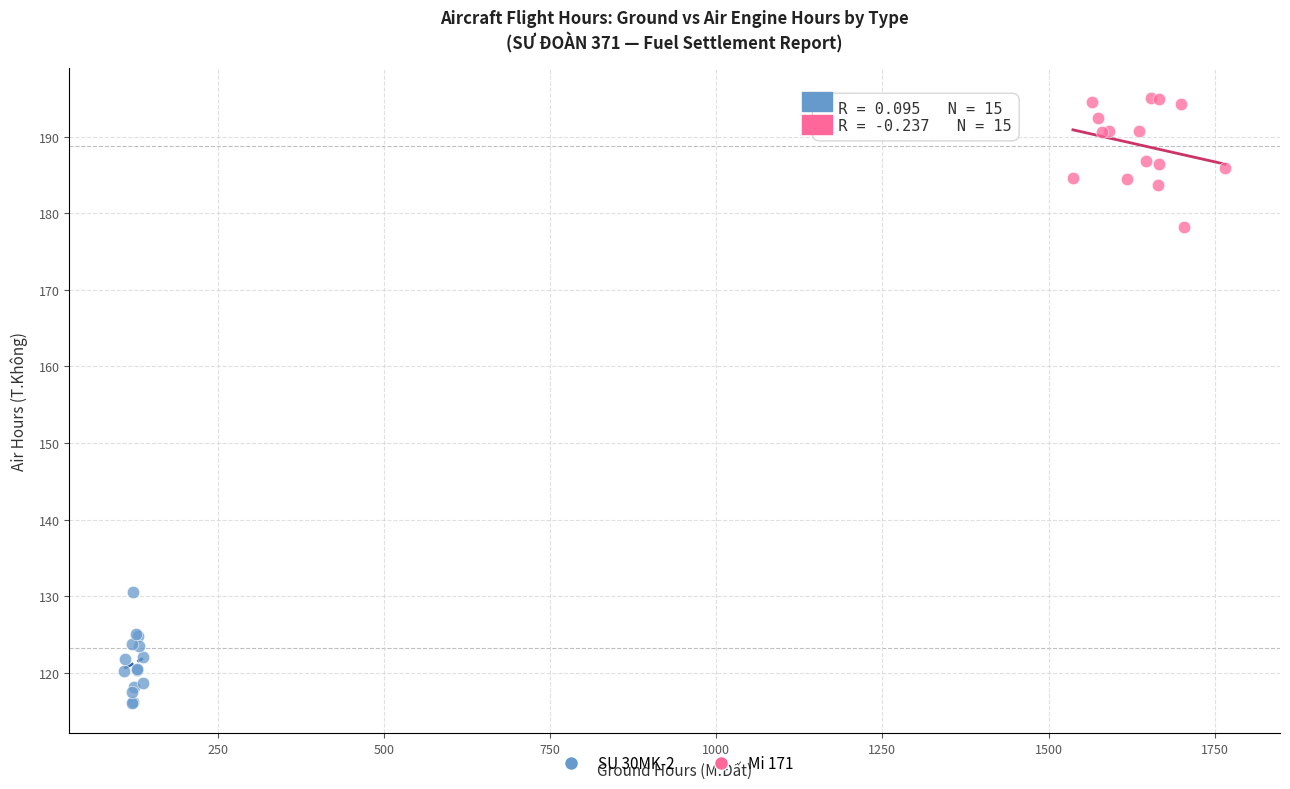

What are all the series names shown in the legend?

SU 30MK-2, Mi 171